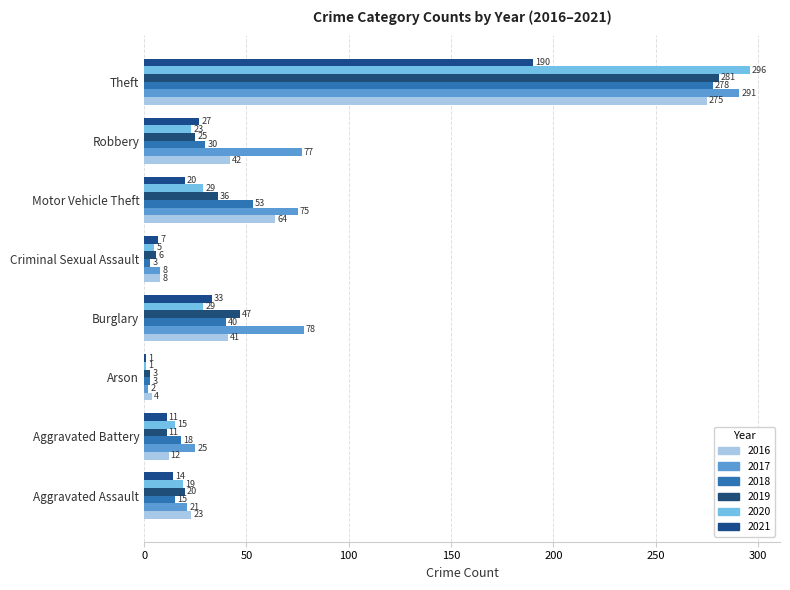

What is the minimum value shown in the chart?

1